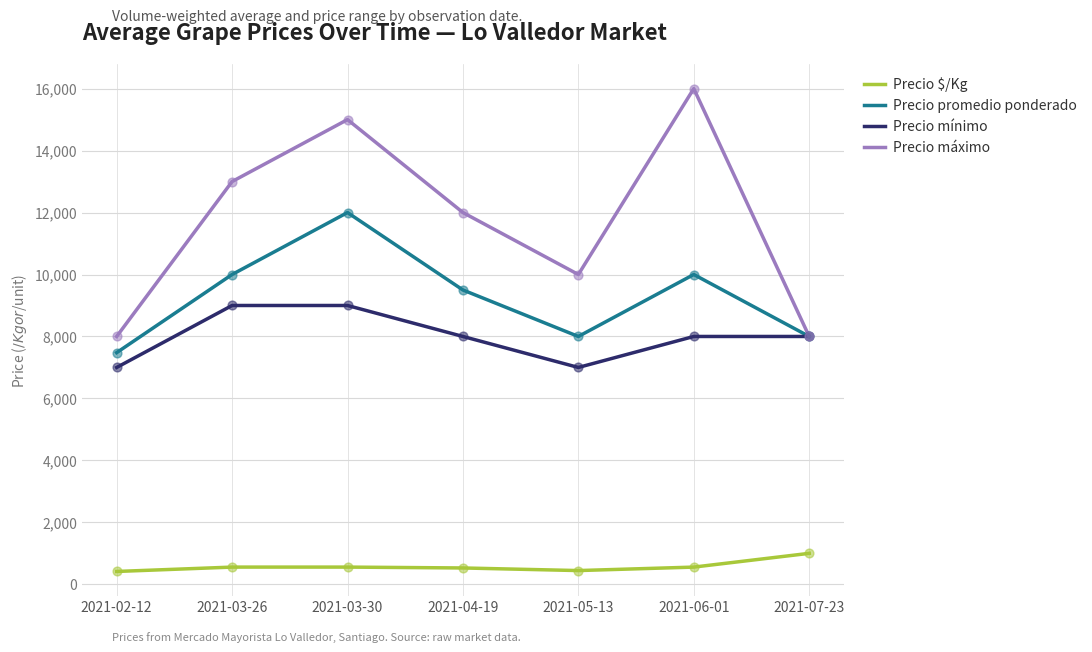

What is the spread (max minus min) of values at 2021-03-26?

12444